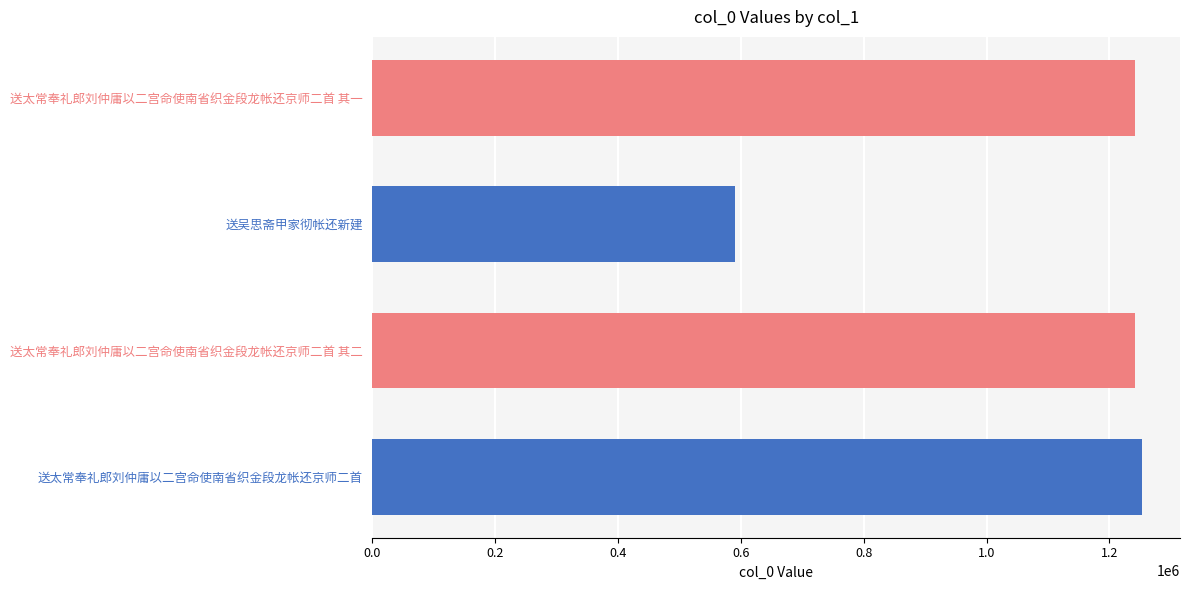

The chart shows a value of 1252192 at 送太常奉礼郎刘仲庸以二宫命使南省织金段龙帐还京师二首. True or false?

True